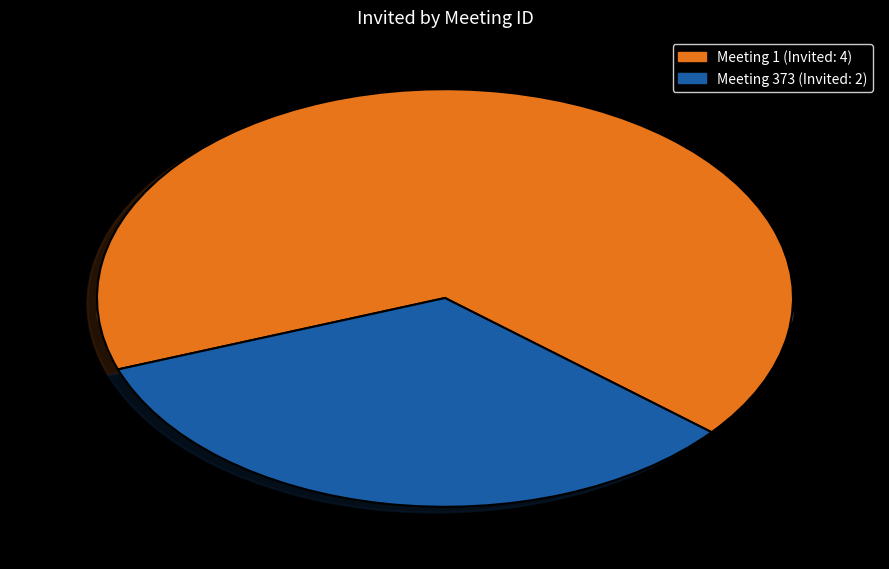

Combined, what portion of the pie is 373 and 1?

100.0%